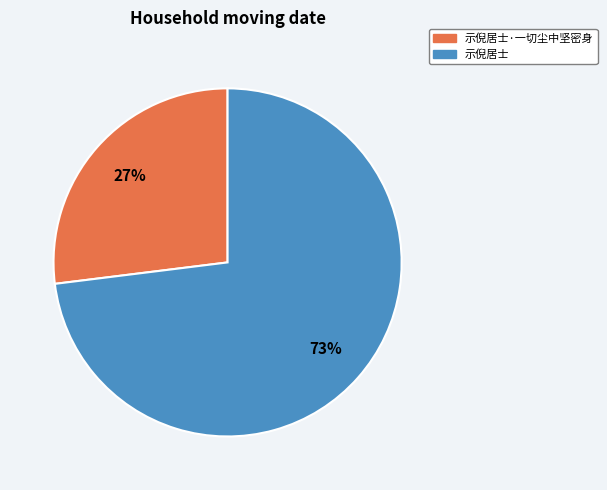

Which has a higher value, 示倪居士·一切尘中坚密身 or 示倪居士?

示倪居士